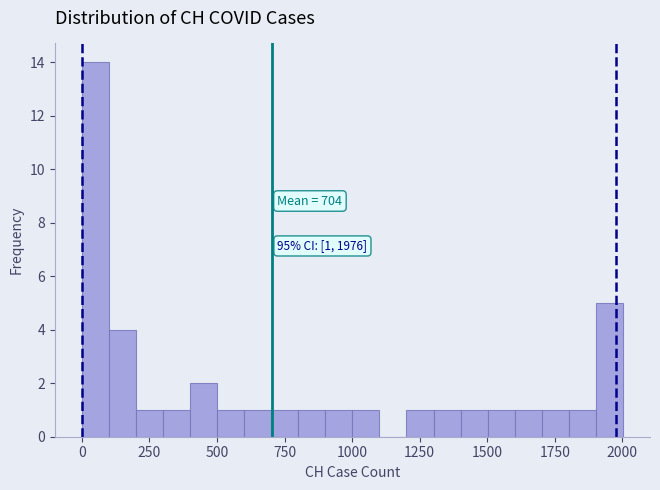

Around what value on the x-axis is the tallest bar? Give the approximate position of its centre, as read against the axis.

50